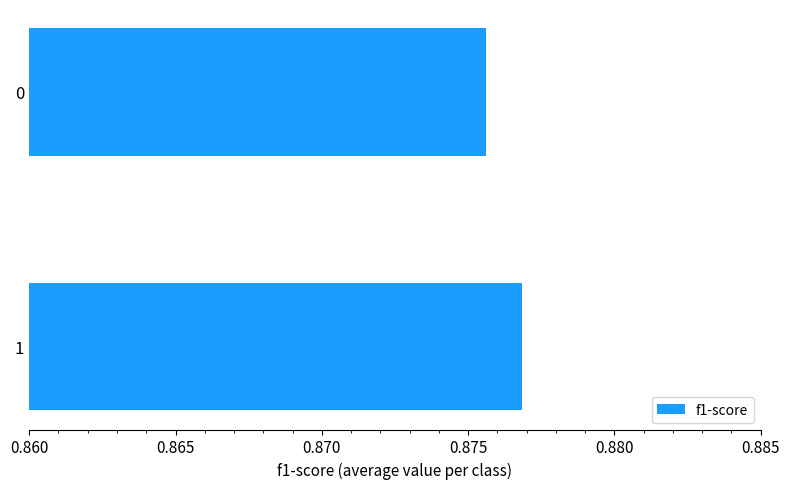

The value at 0 is 0.3. True or false?

False